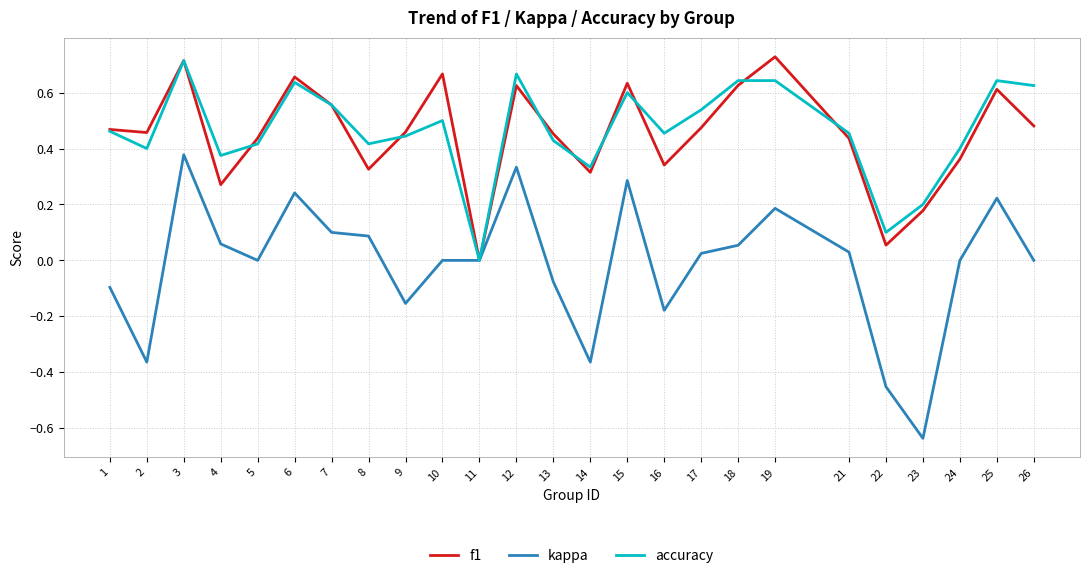

Is the value of accuracy at 19 greater than the value of kappa at 25?

Yes